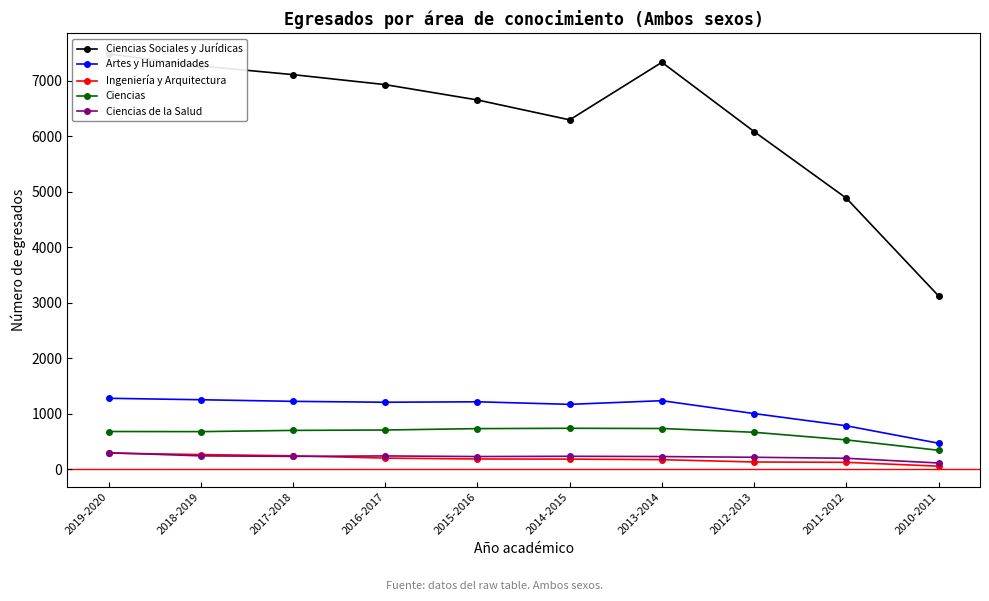

The value of Artes y Humanidades at 2017-2018 is 1599. True or false?

False